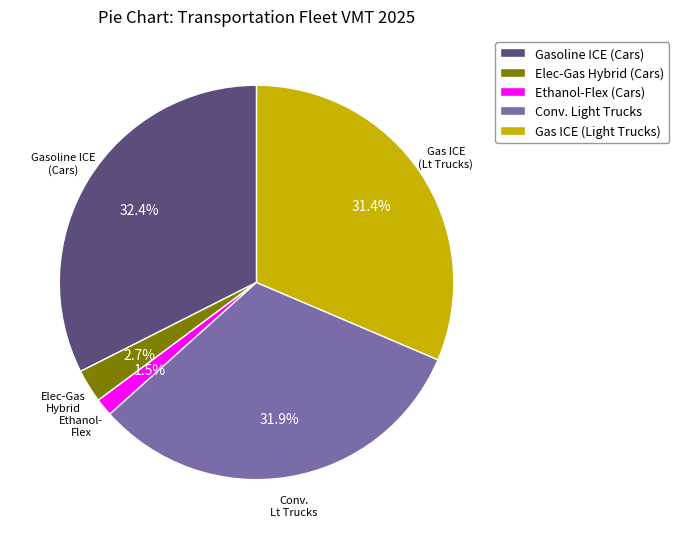

Is there a majority slice in this chart?

No